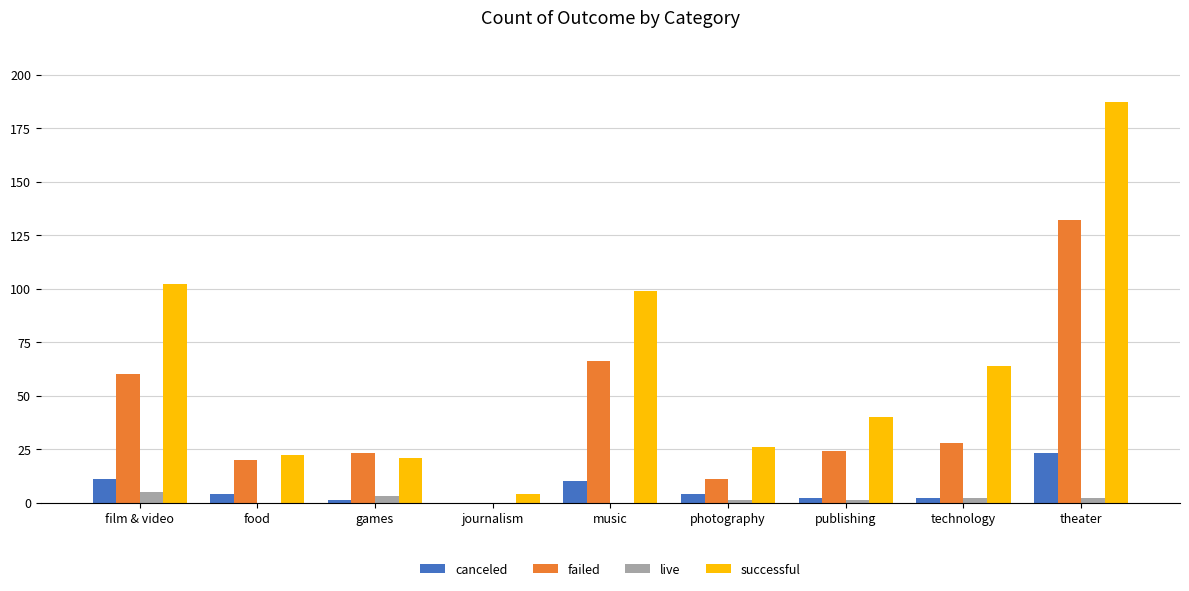

Which series has the largest total across all categories?

successful